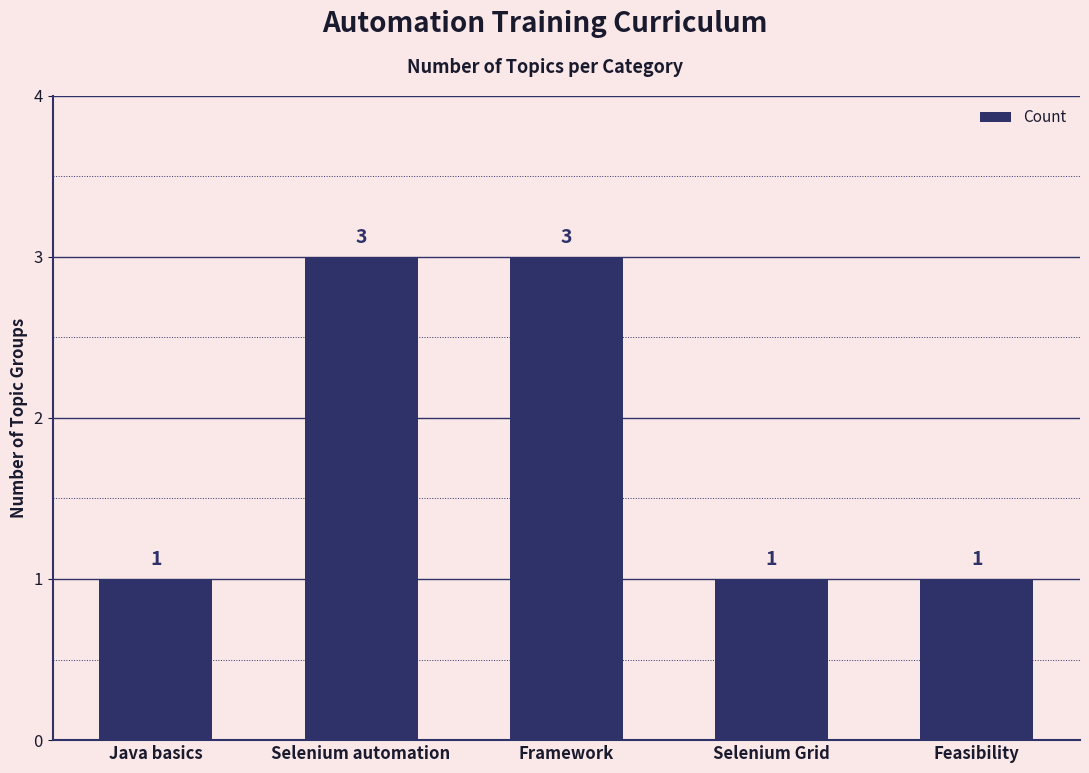

Is it true that the value at Framework is 3?

True